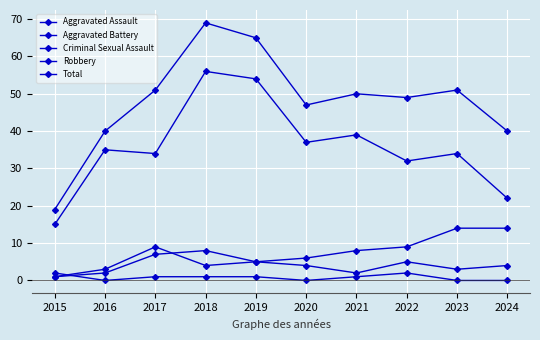

True or false: Aggravated Battery has more than 2 interior local peaks.

False